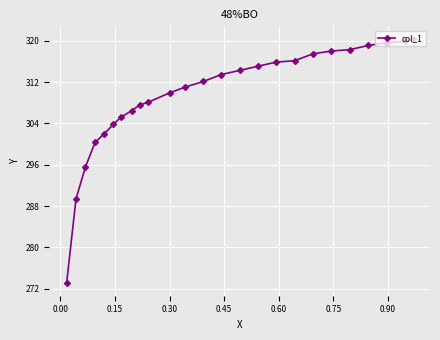

What is the maximum value shown in the chart?

320.4